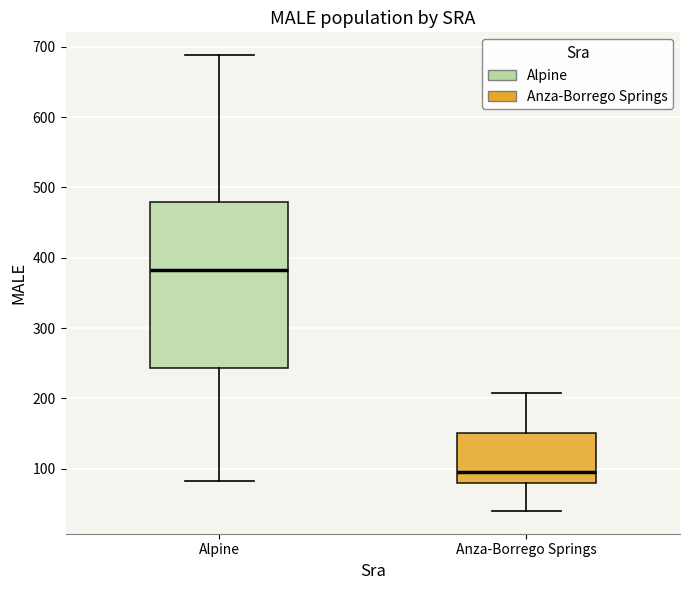

Where is the lower edge of the box for Anza-Borrego Springs on the y-axis? The values are not printed on the chart, so give them approximately, as read against the axis.

80